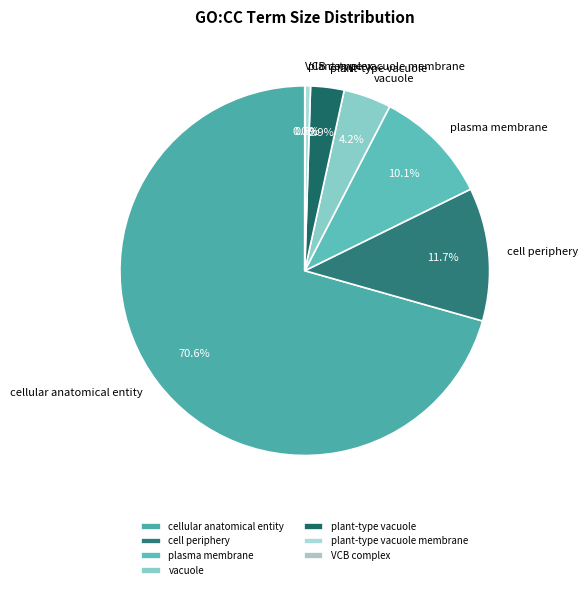

What percentage is the plasma membrane slice, to the nearest percent?

10%